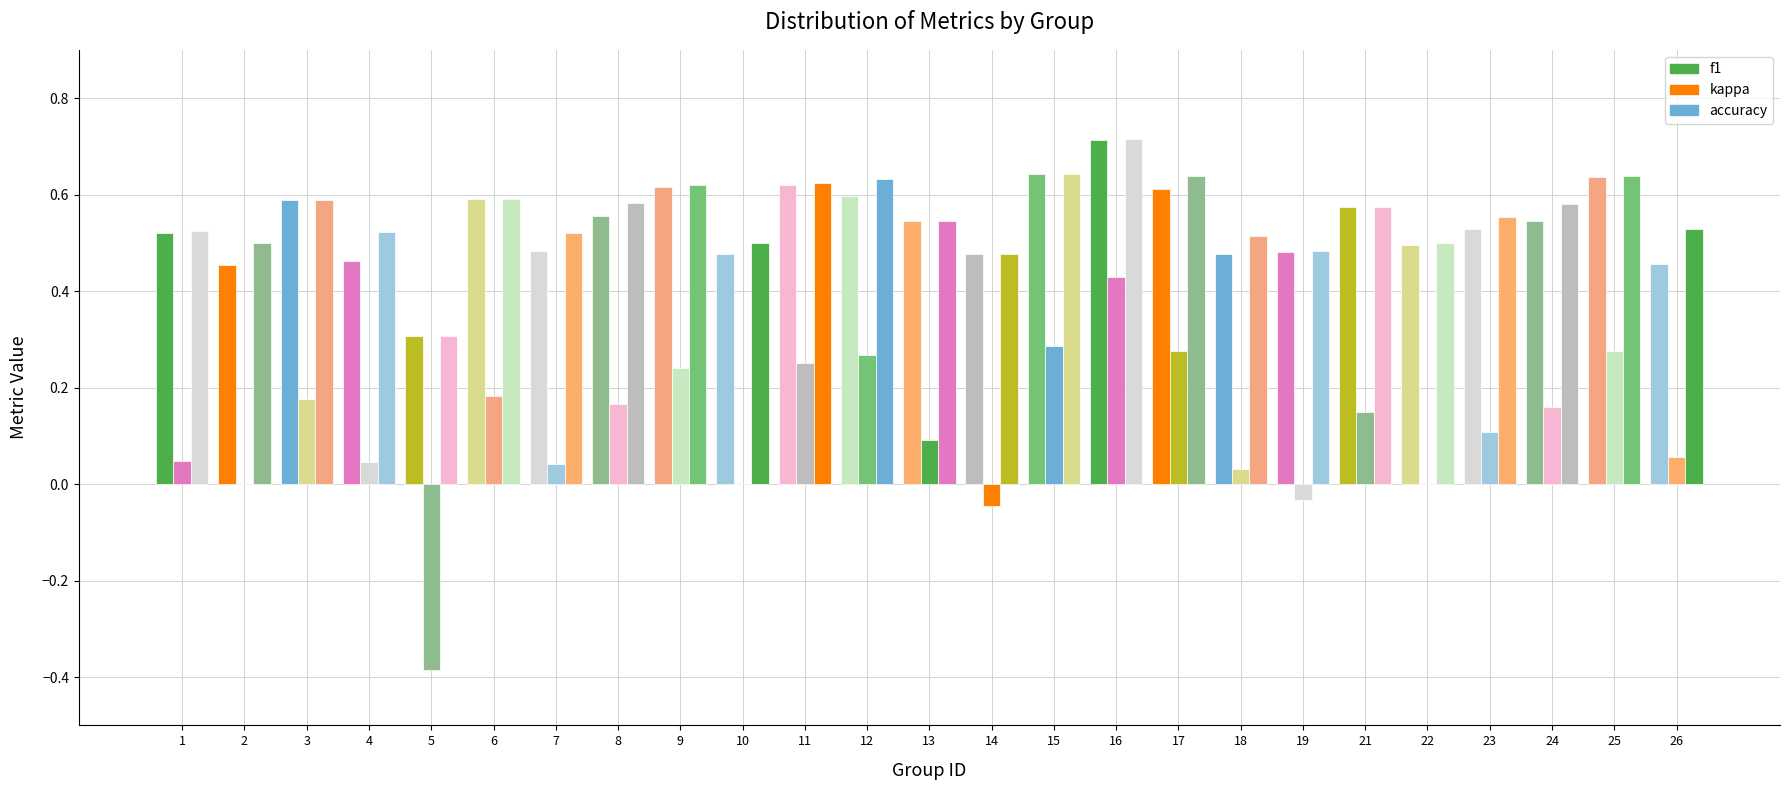

What is the total value across all series at 23?

1.2